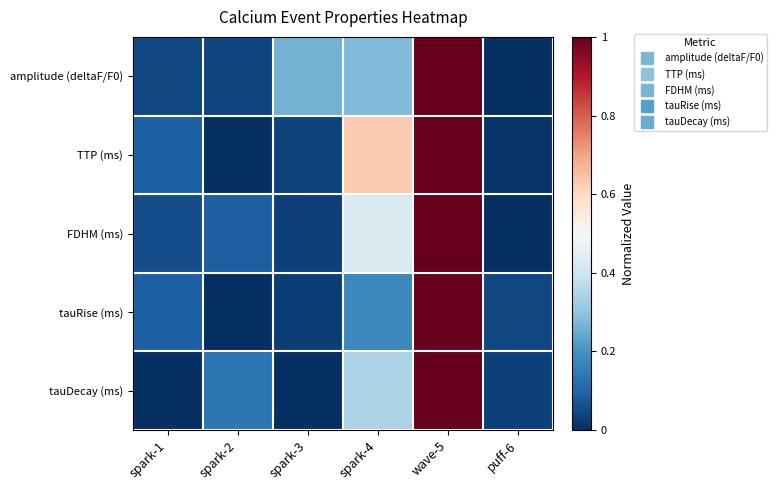

Which series changed the most between spark-3 and wave-5?

tauDecay (ms)